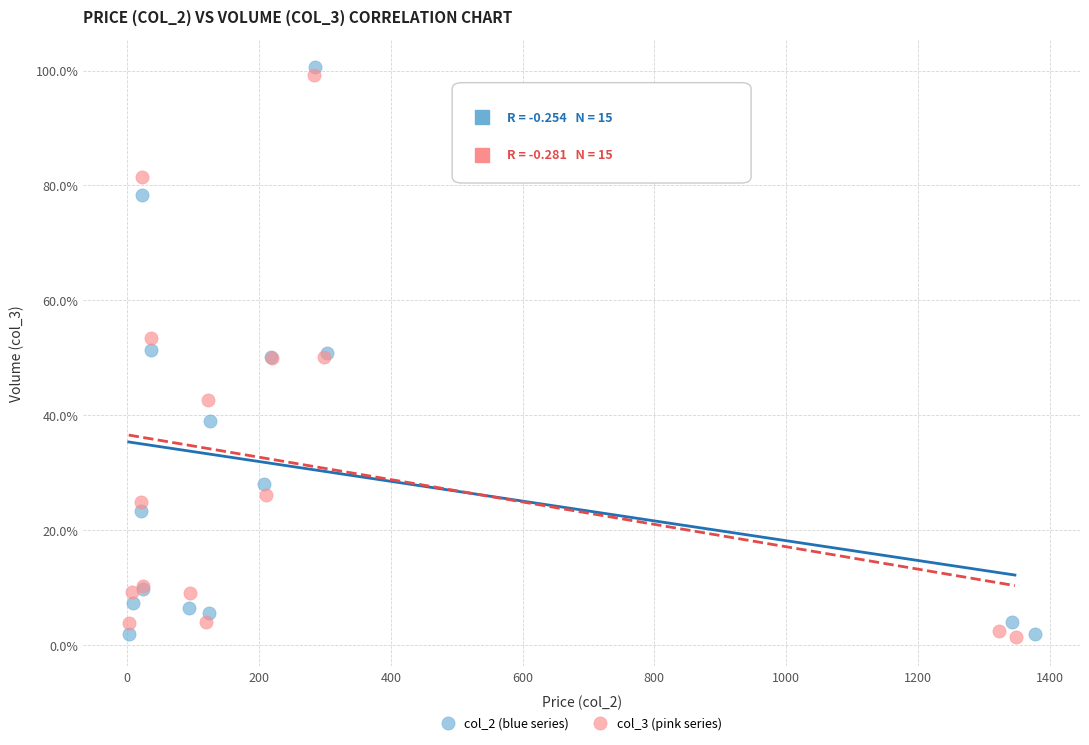

Which series has the largest Y range (max minus min)?

col_2 (blue series)